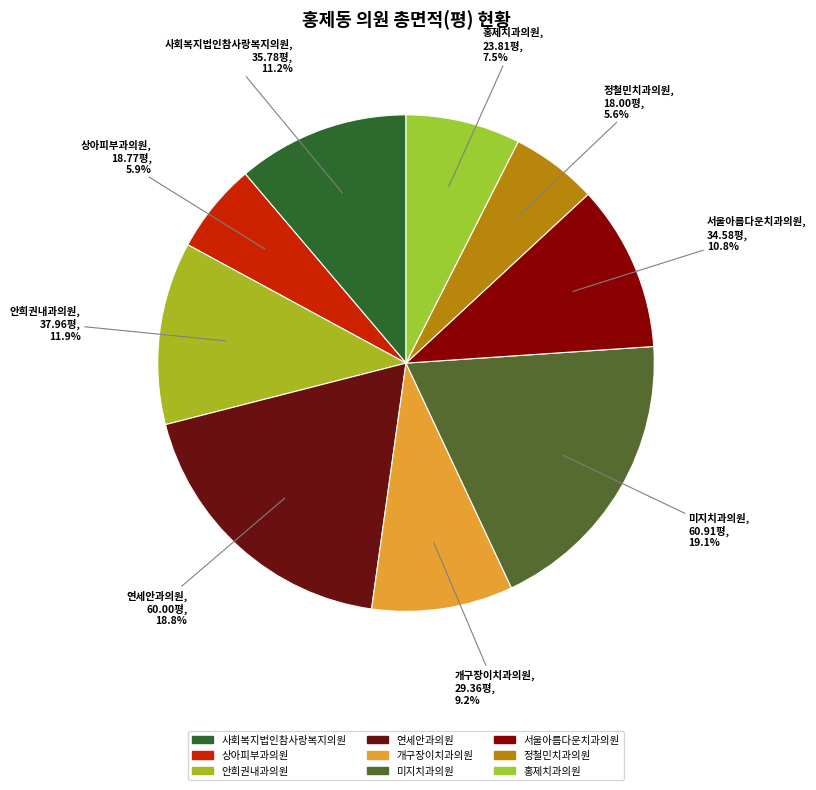

What portion of the pie excludes 홍제치과의원?

92.5%